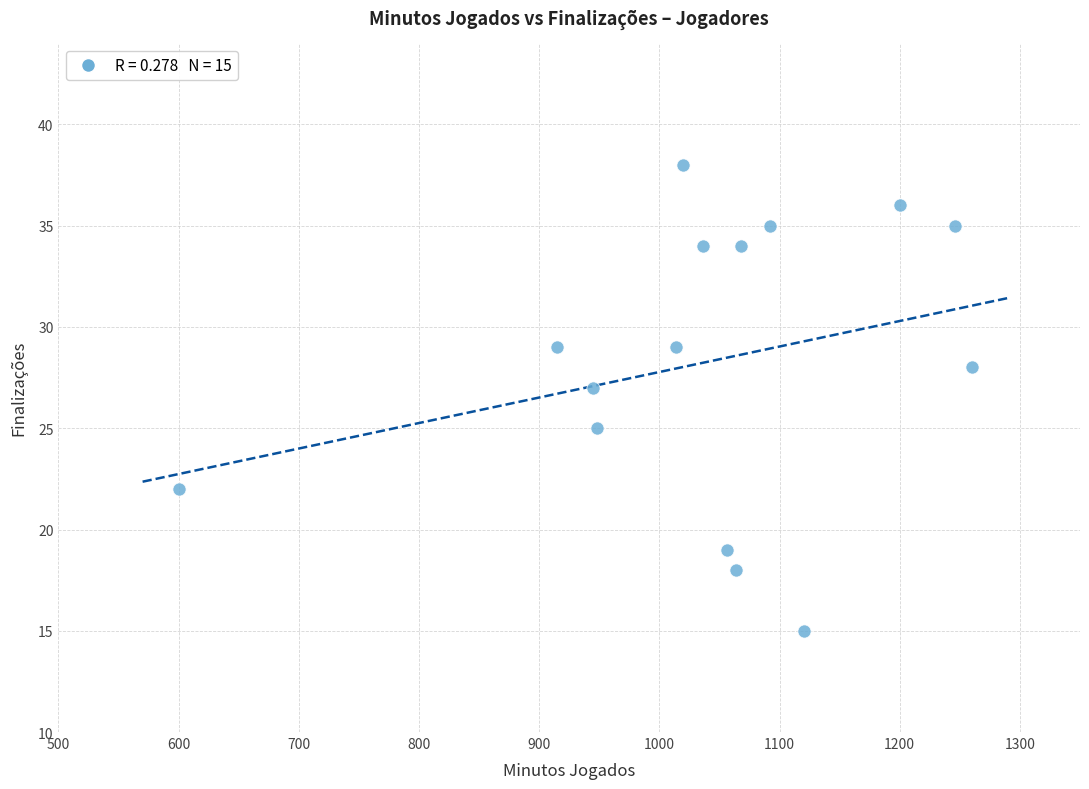

What is the range of Y values (max minus min)?

23